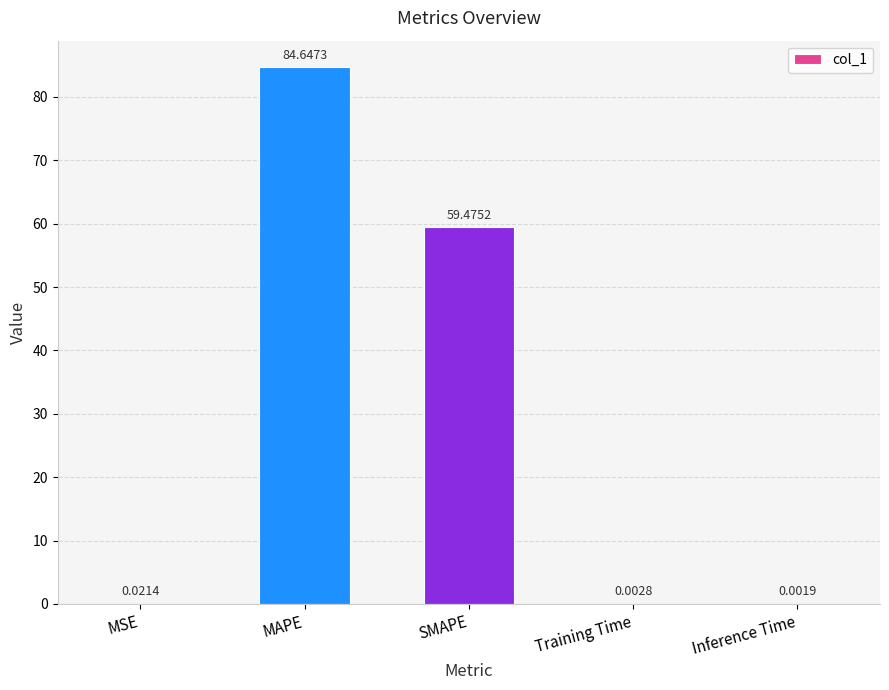

Between MAPE and MSE, which is larger?

MAPE